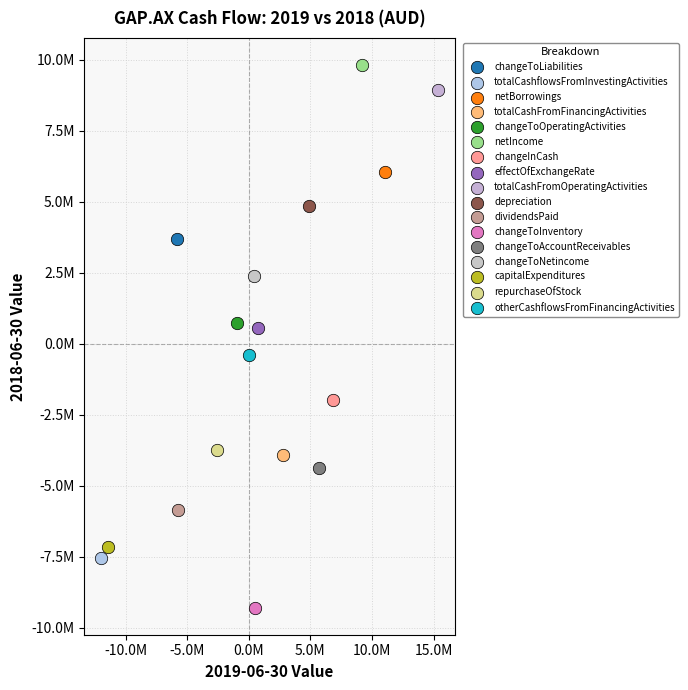

Which series contains the highest Y value?

netIncome